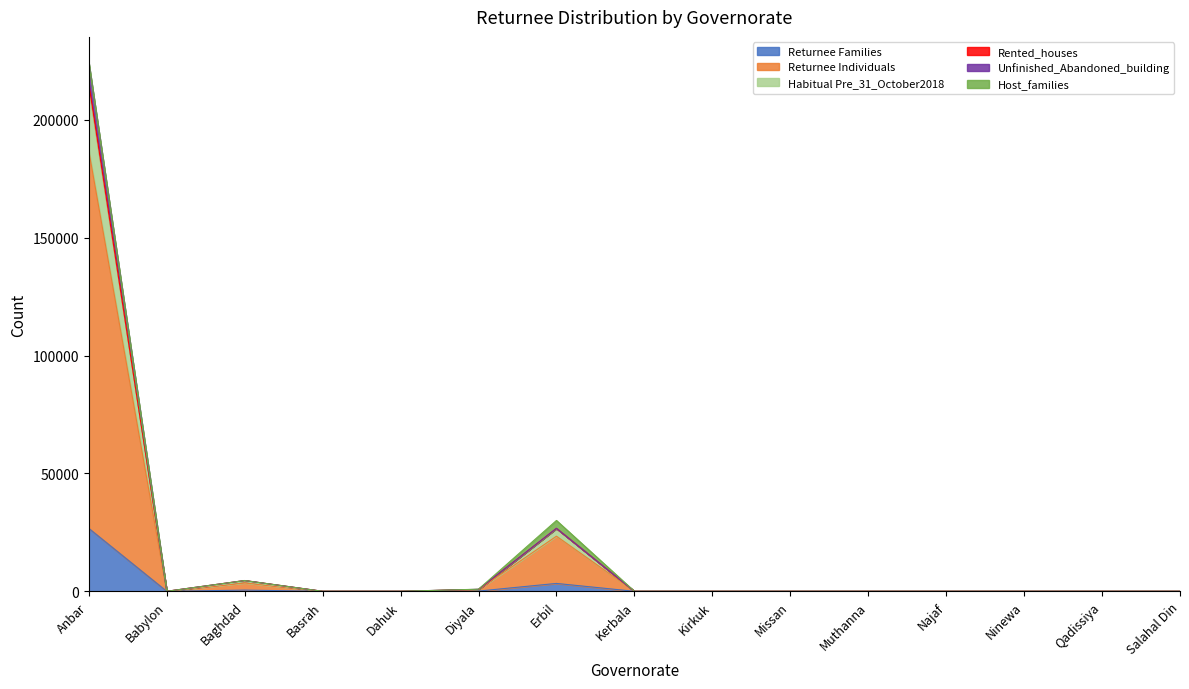

What is the label of the 15th point from the right?

Anbar